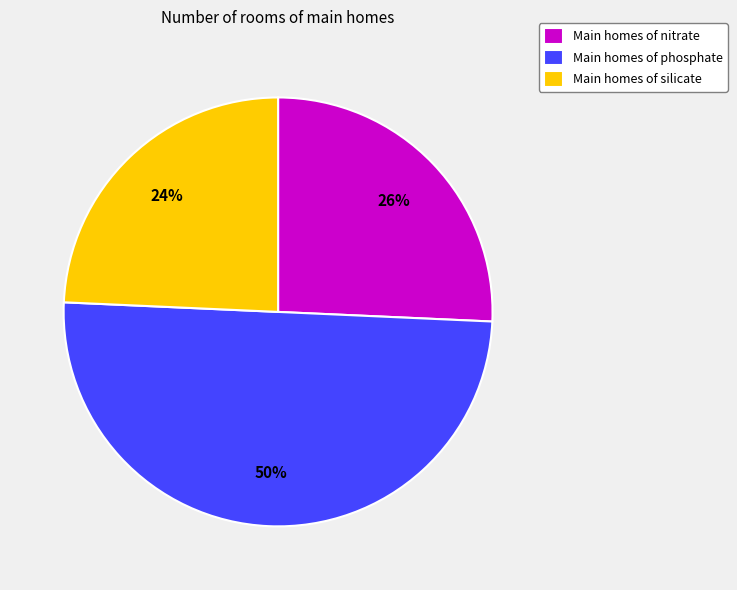

What percentage is the Main homes of nitrate slice, to the nearest percent?

26%